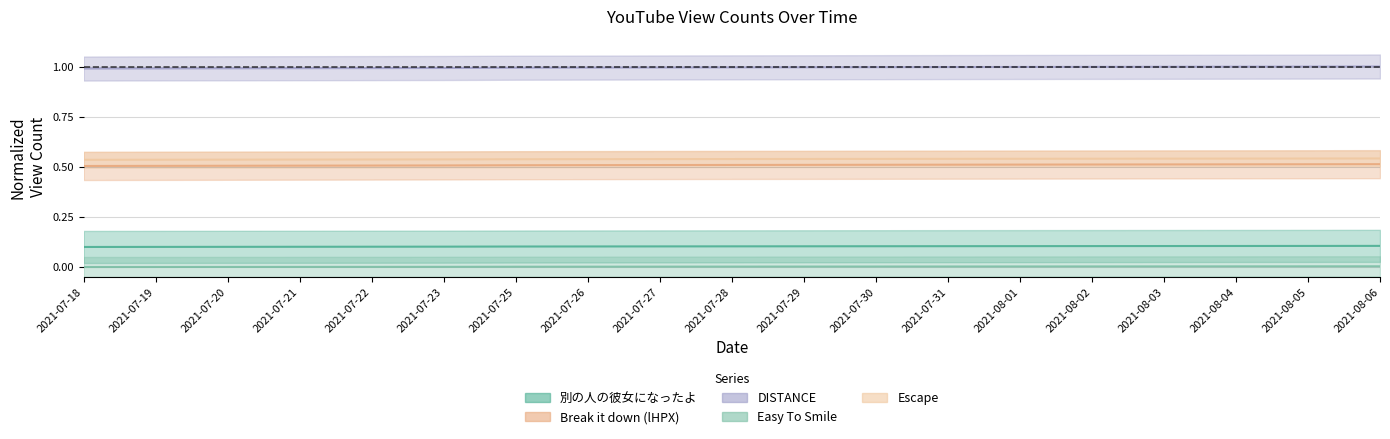

Between 2021-07-22 and 2021-07-30, which is larger?

2021-07-30